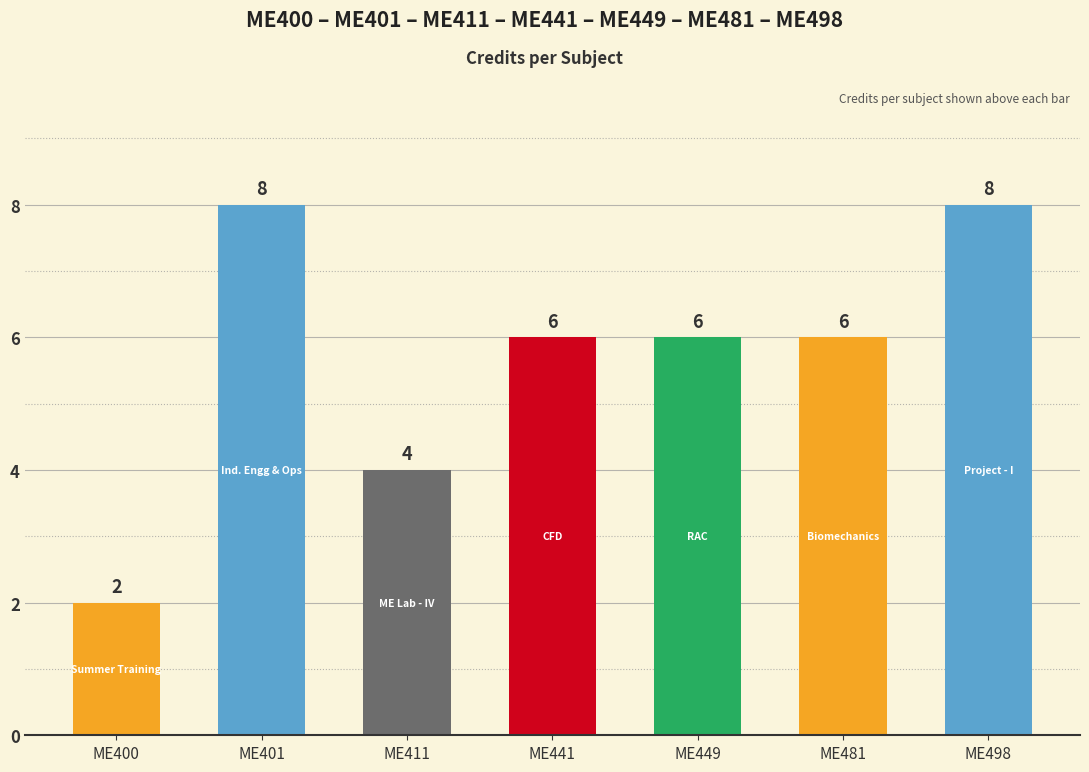

The chart shows a value of 1 at ME400. True or false?

False